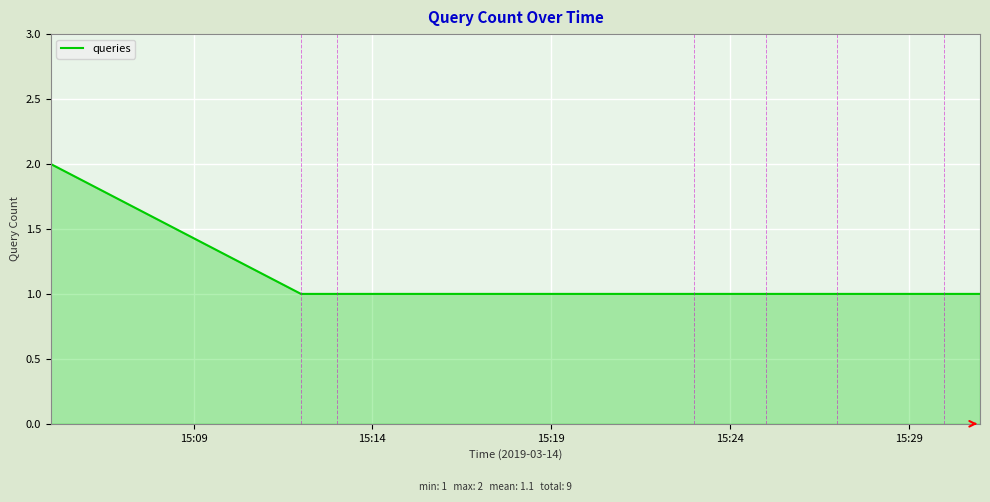

Does the chart have visible grid lines?

Yes